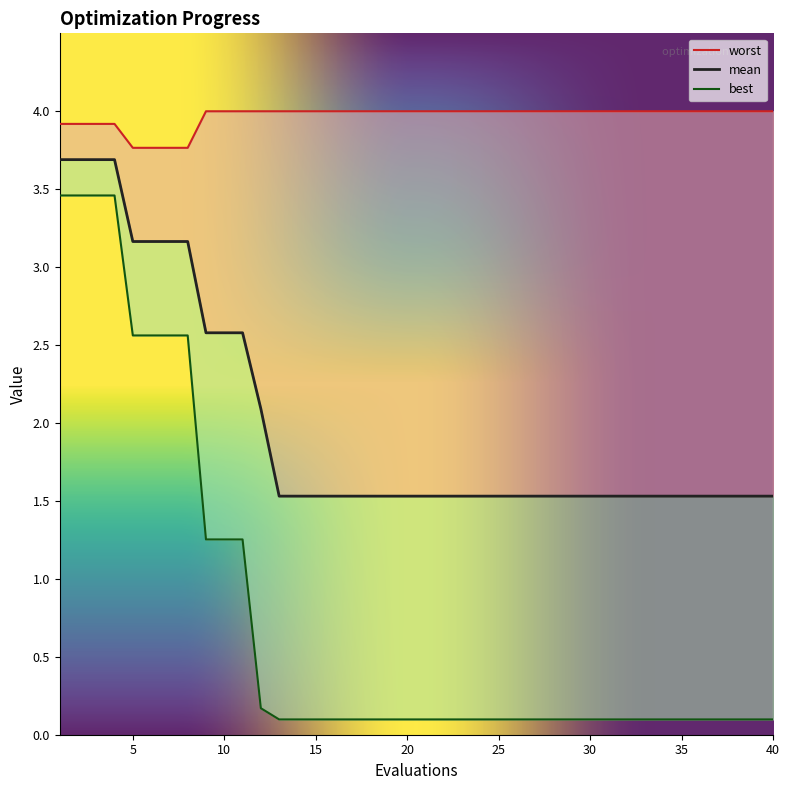

At how many categories does at least one series exceed 2?

40